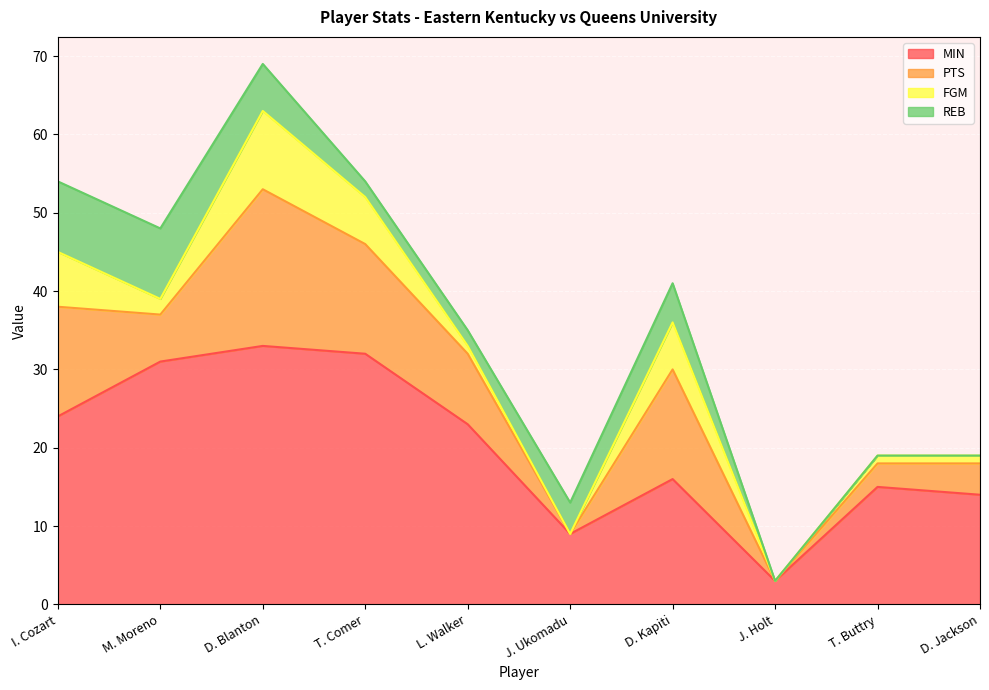

Is the value of FGM at J. Holt greater than the value of REB at T. Comer?

No